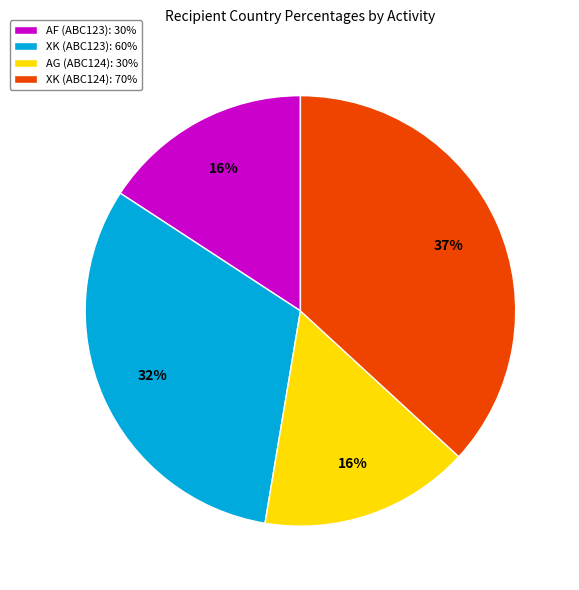

Which has a higher value, AG (ABC124) or XK (ABC123)?

XK (ABC123)